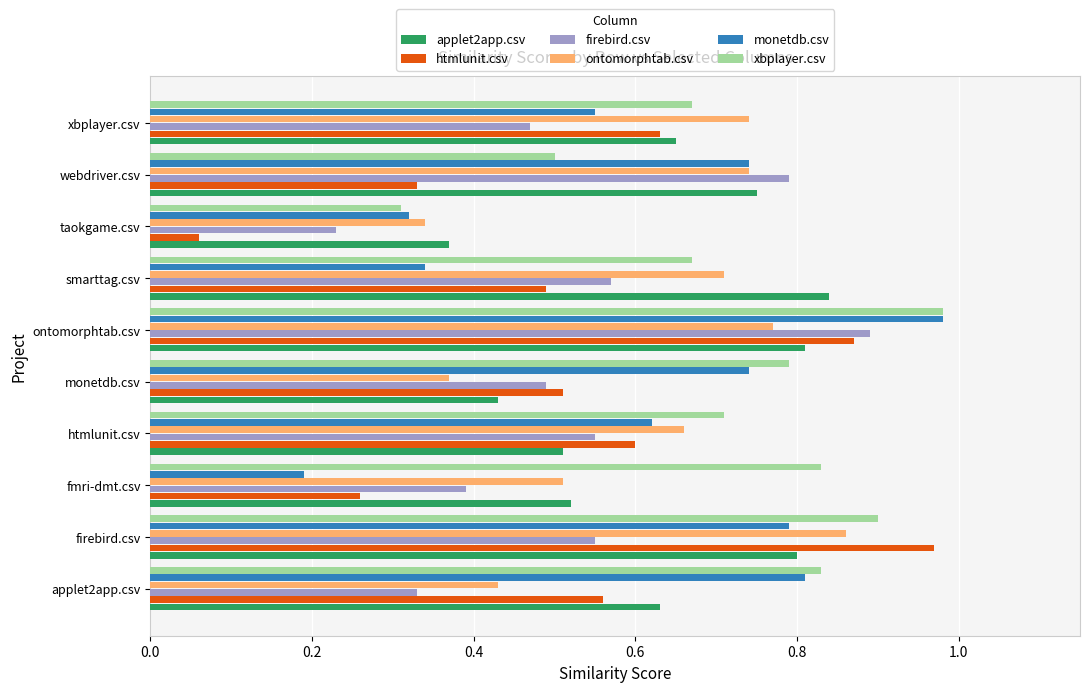

Where is applet2app.csv nearest to the value 0?

taokgame.csv